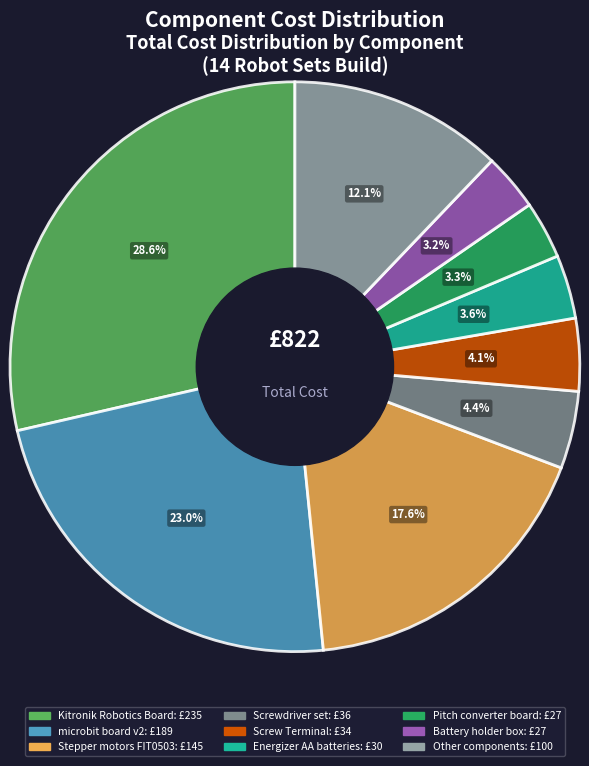

Is there any slice that represents more than half of the pie?

No